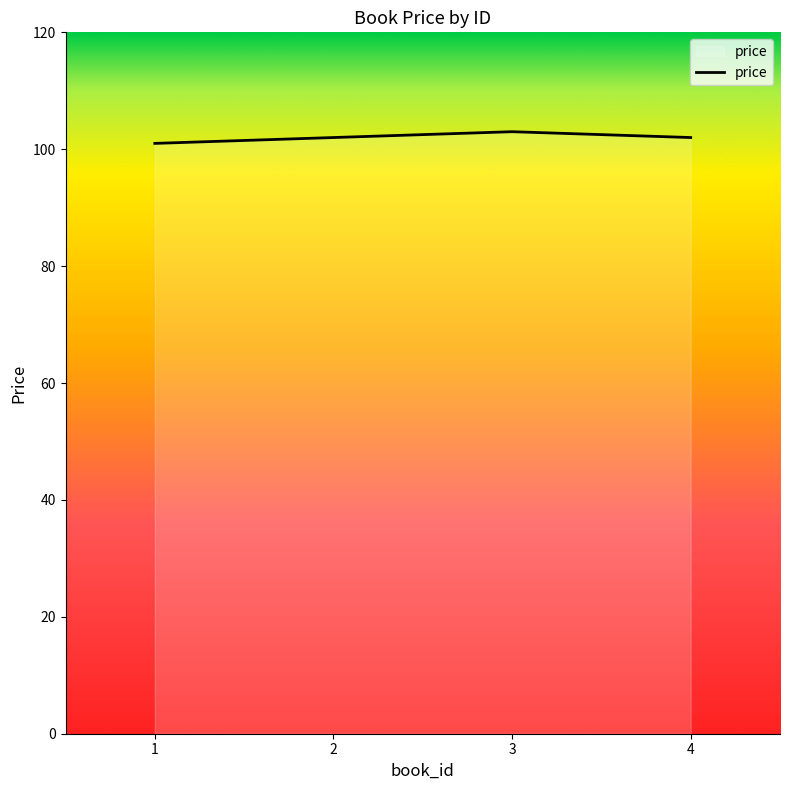

Reading left to right, list all the values displayed in this chart.

101	102	103	102